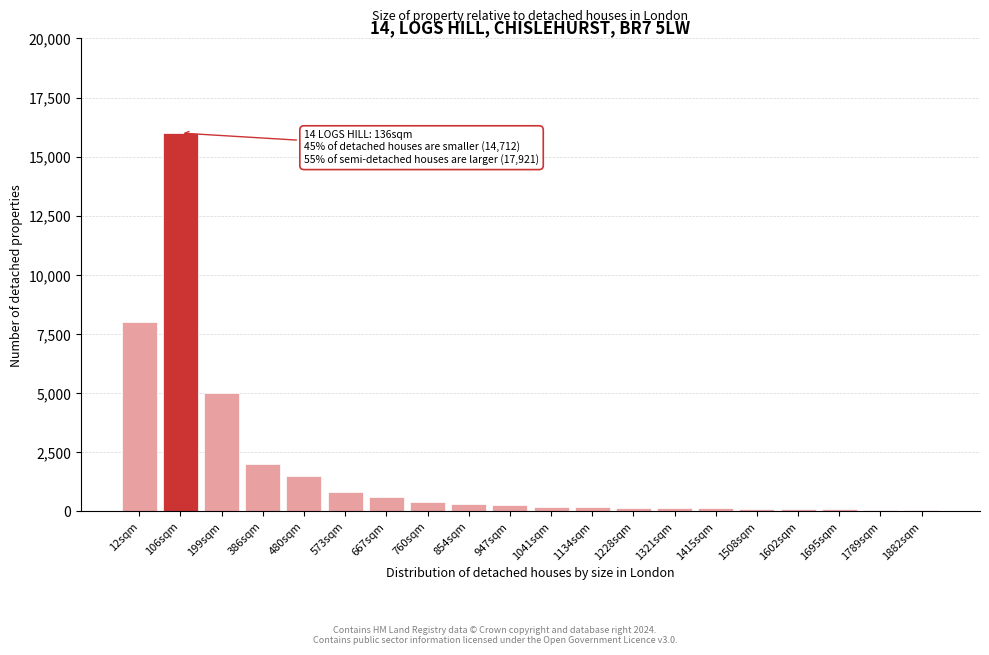

True or false: the data shows 250 at 947sqm.

True